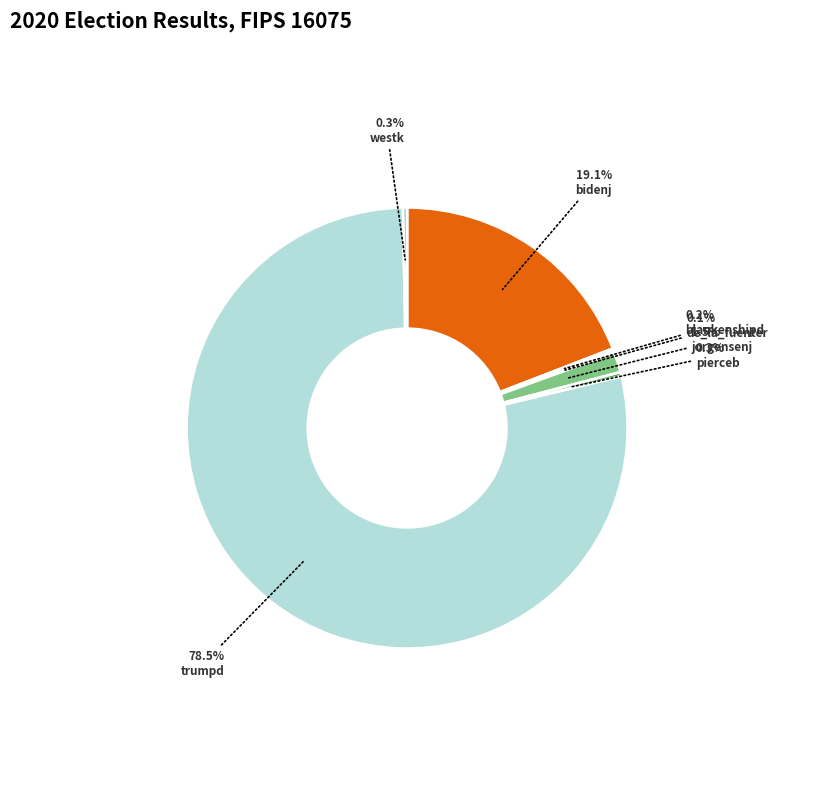

True or false: trumpd accounts for 78% of the total.

True